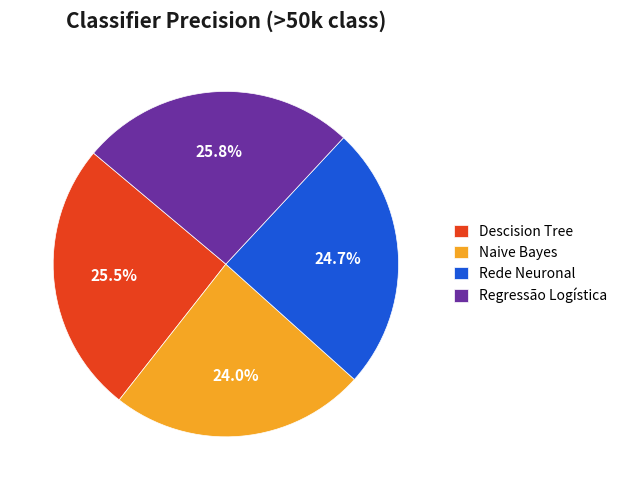

What is the smallest slice in the pie chart?

Naive Bayes